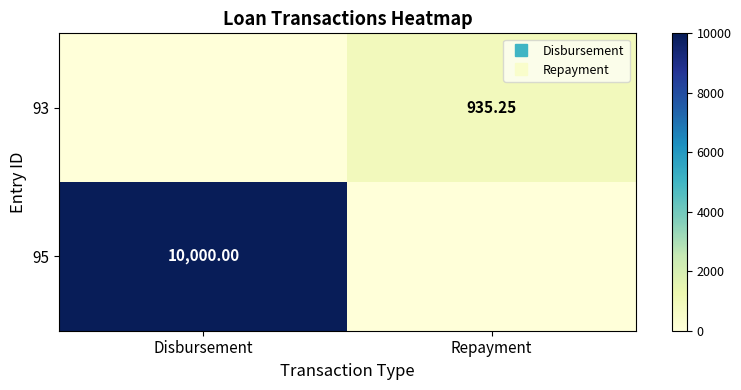

Rank the series by their maximum value, from highest to lowest.

95, 93